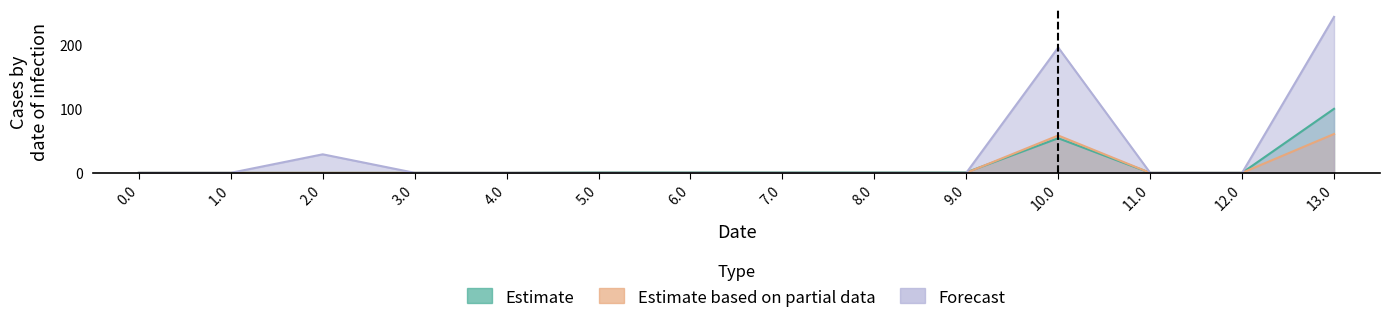

Is it true that Estimate equals 0.0 at 0.0?

True